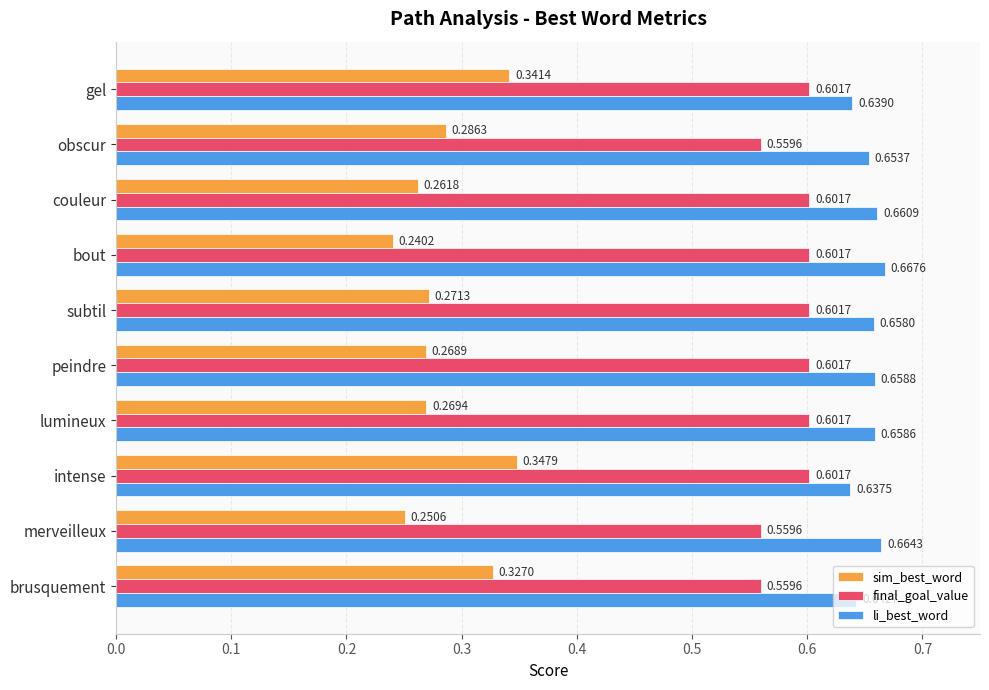

Where is sim_best_word nearest to the value 0?

bout